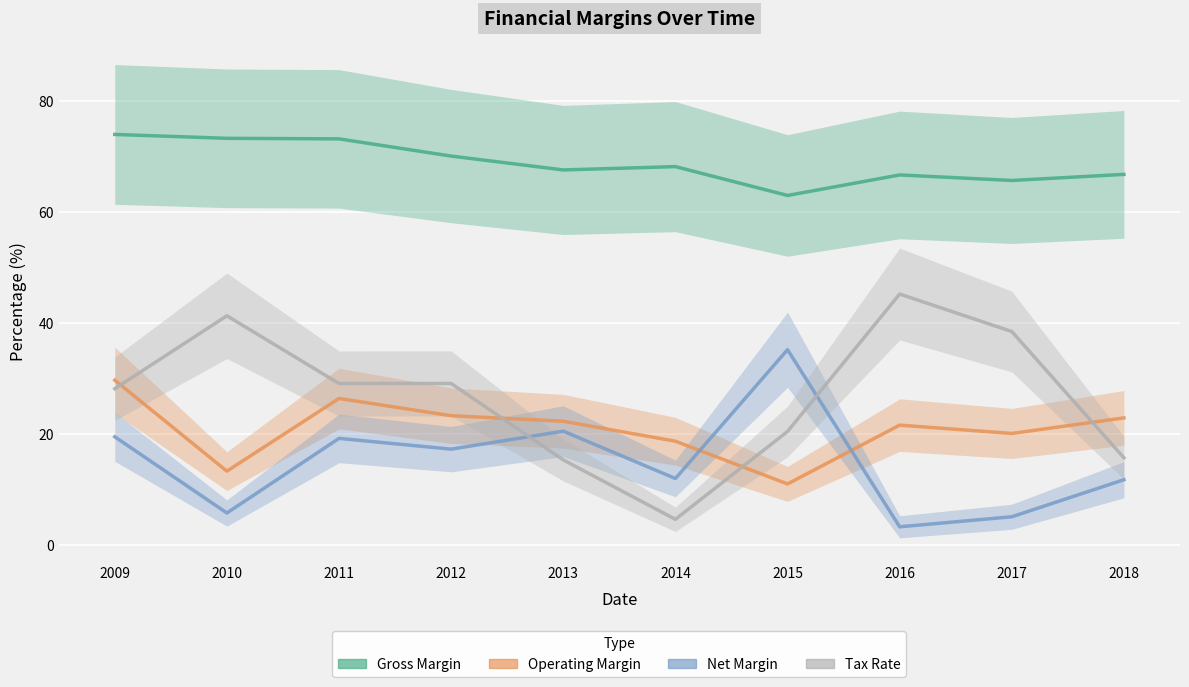

At which category is the sum across all series the highest?

2009